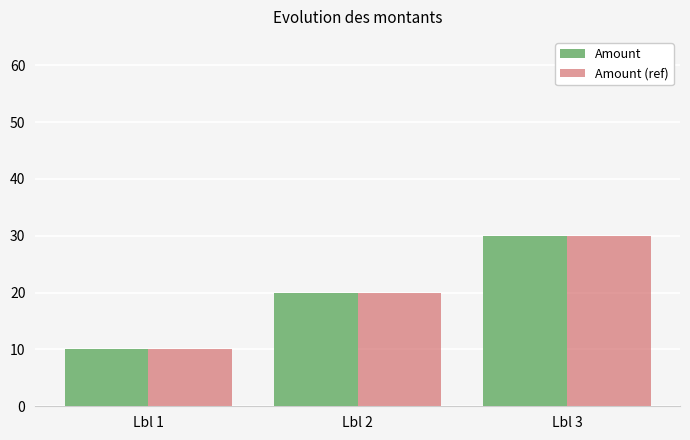

Is it true that Amount equals 11 at Lbl 3?

False